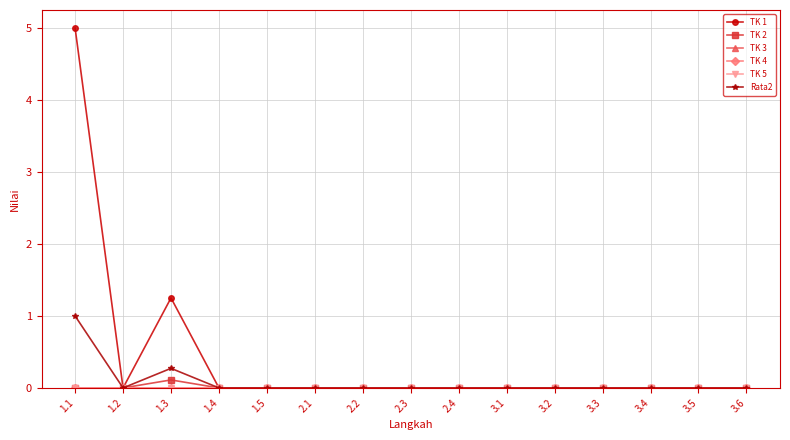

Reading left to right, transcribe all the data shown in this chart.

TK 1: 5.0	0.0	1.2	0.0	0.0	0.0	0.0	0.0	0.0	0.0	0.0	0.0	0.0	0.0	0.0
TK 2: 0.0	0.0	0.1	0.0	0.0	0.0	0.0	0.0	0.0	0.0	0.0	0.0	0.0	0.0	0.0
TK 3: 0.0	0.0	0.0	0.0	0.0	0.0	0.0	0.0	0.0	0.0	0.0	0.0	0.0	0.0	0.0
TK 4: 0.0	0.0	0.0	0.0	0.0	0.0	0.0	0.0	0.0	0.0	0.0	0.0	0.0	0.0	0.0
TK 5: 0.0	0.0	0.0	0.0	0.0	0.0	0.0	0.0	0.0	0.0	0.0	0.0	0.0	0.0	0.0
Rata2: 1.0	0.0	0.3	0.0	0.0	0.0	0.0	0.0	0.0	0.0	0.0	0.0	0.0	0.0	0.0